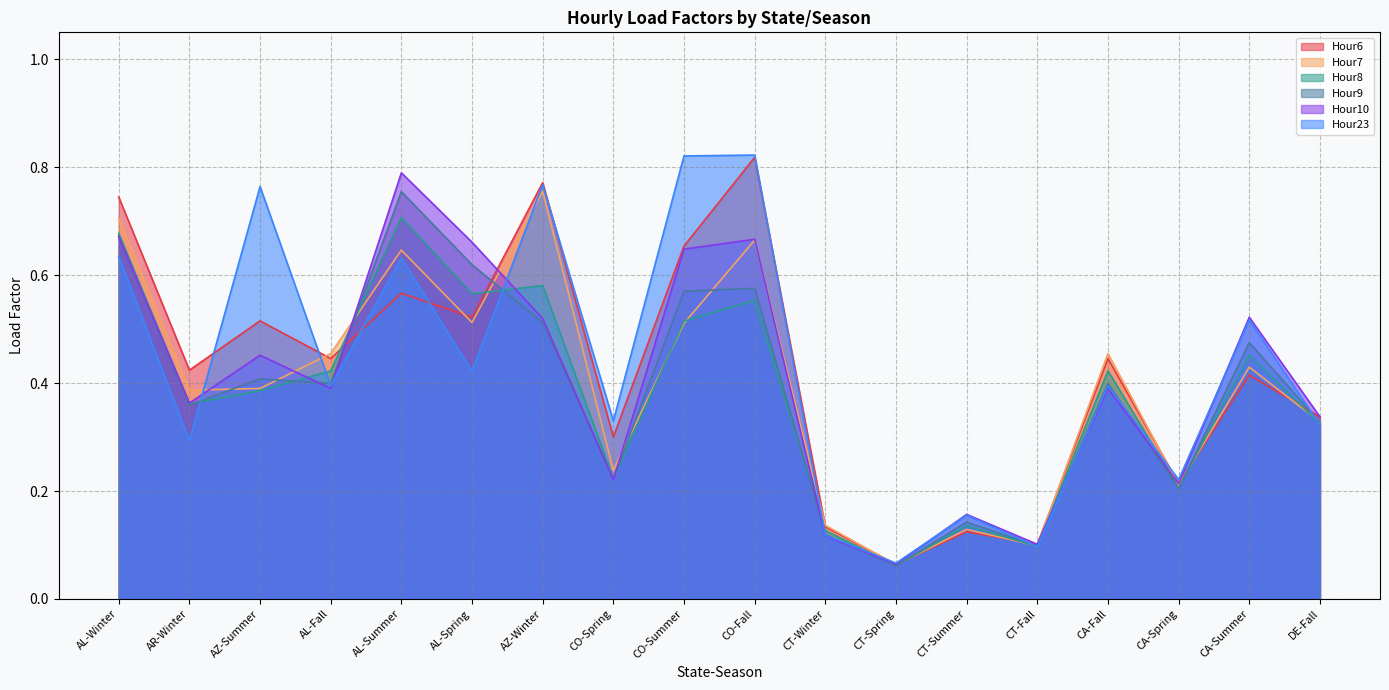

What is the sum of all Hour7 values?

7.1